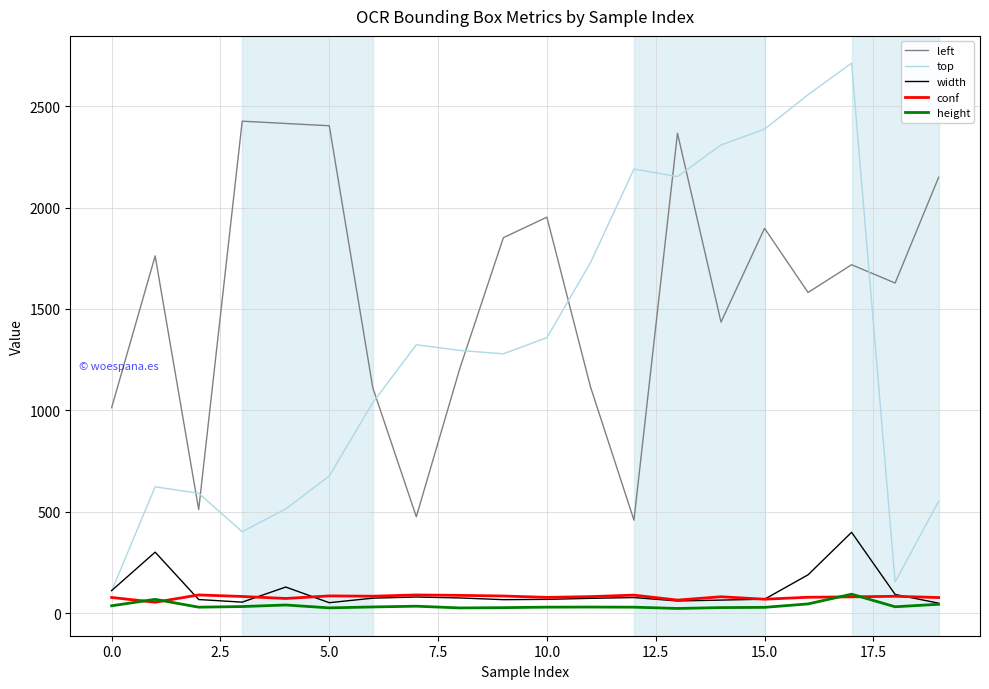

What is the maximum value shown in the chart?

2712.6